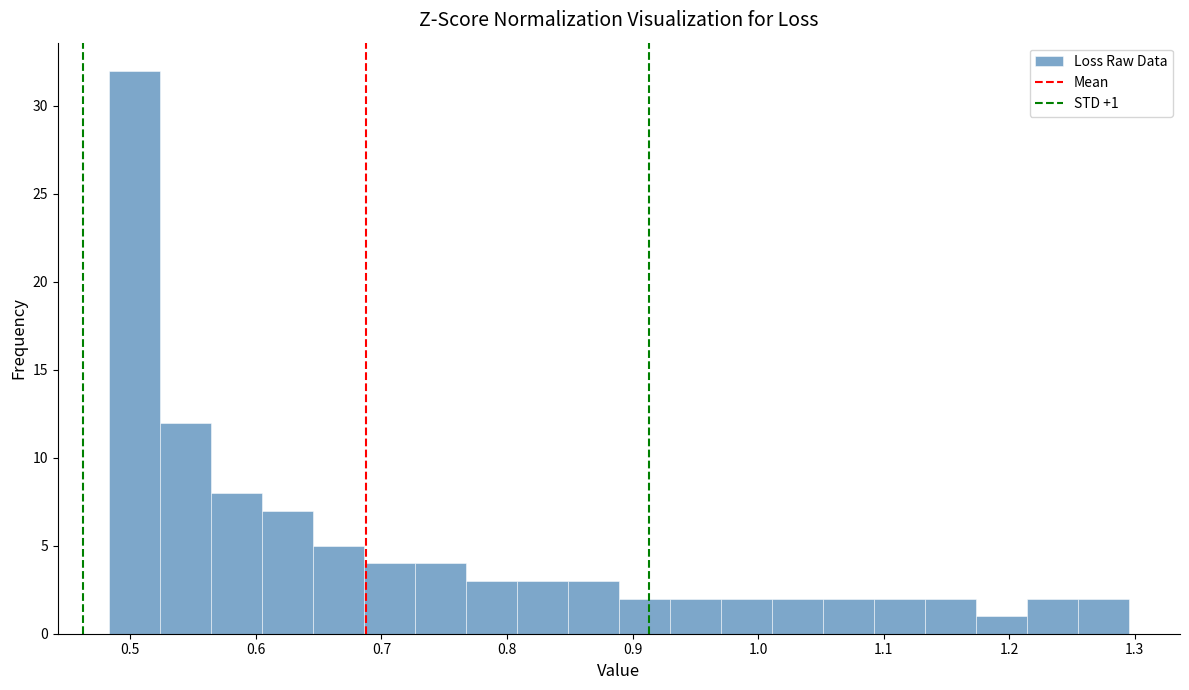

Which range on the x-axis has the tallest bar?

0.48 to 0.52